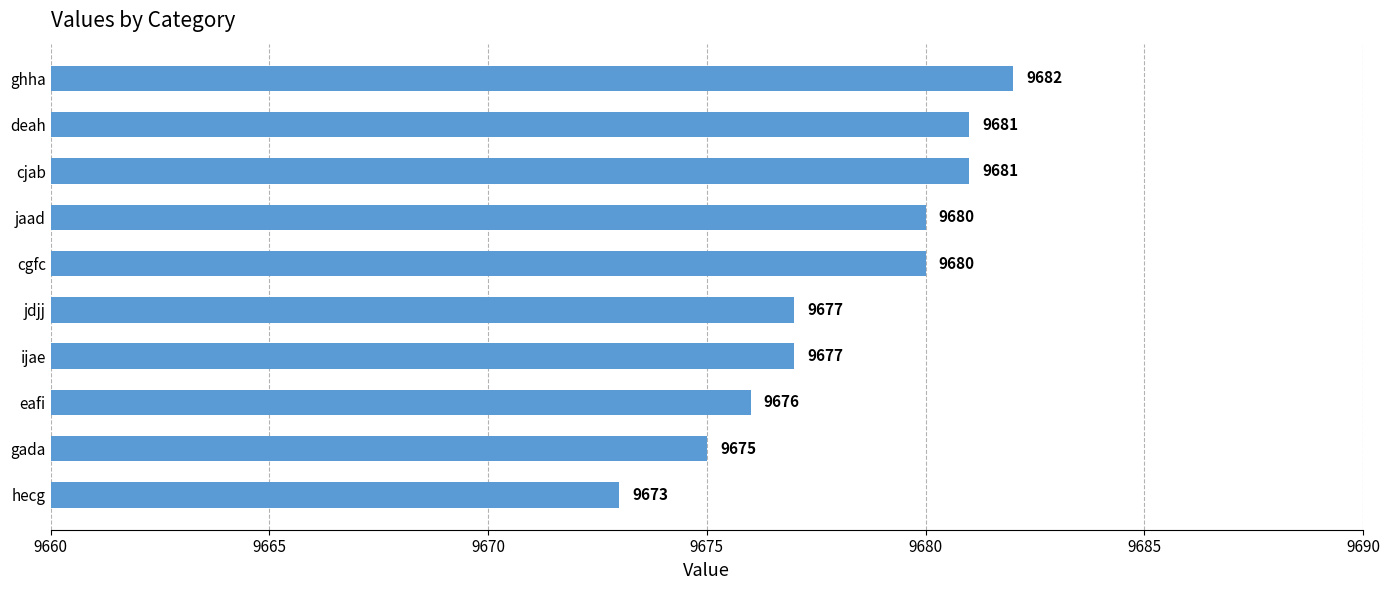

What is the maximum value shown in the chart?

9682